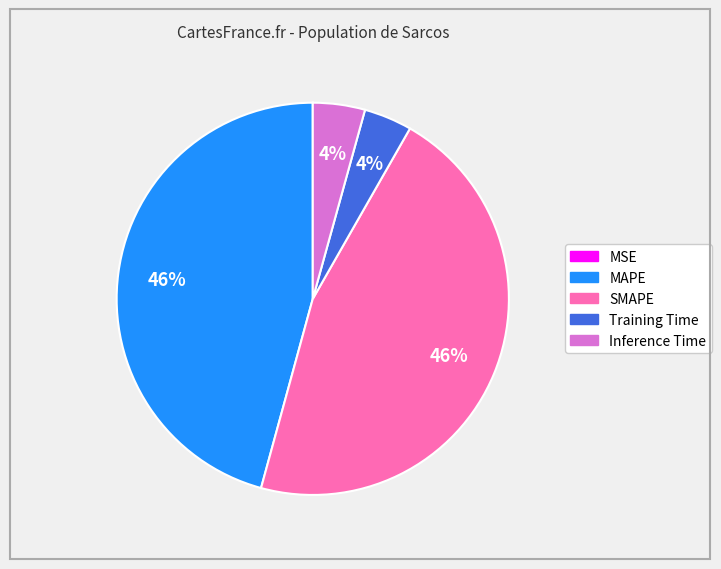

Combined, do Inference Time and Training Time account for over 50%?

No